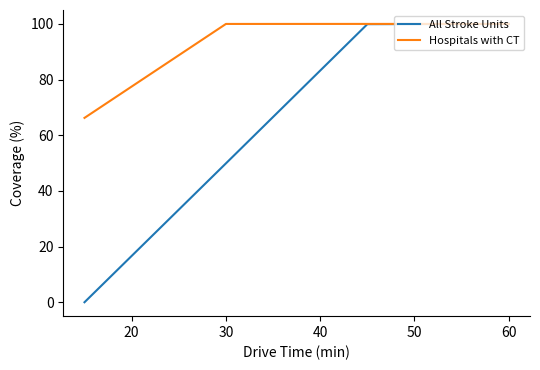

Which series has the largest total across all categories?

Hospitals with CT